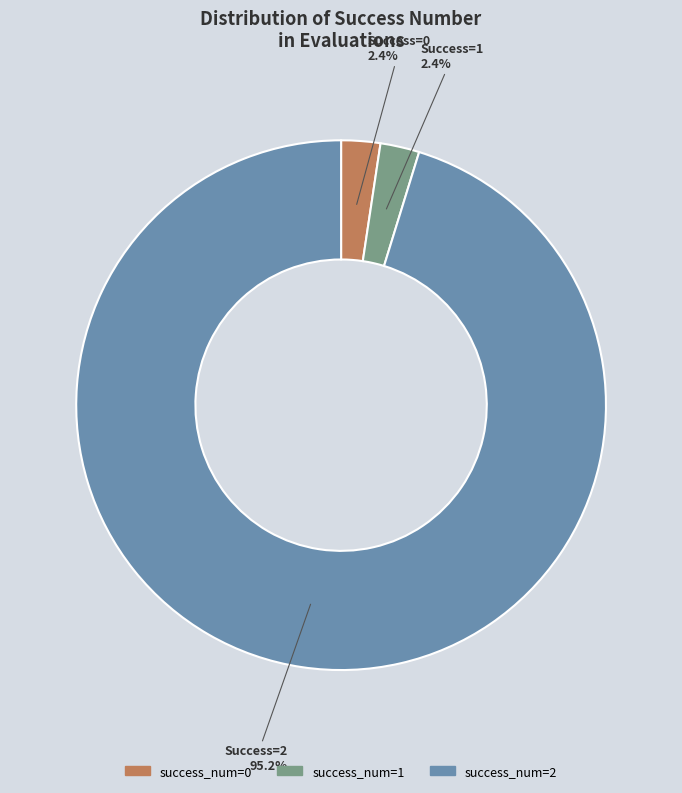

Count the number of slices in the pie.

3